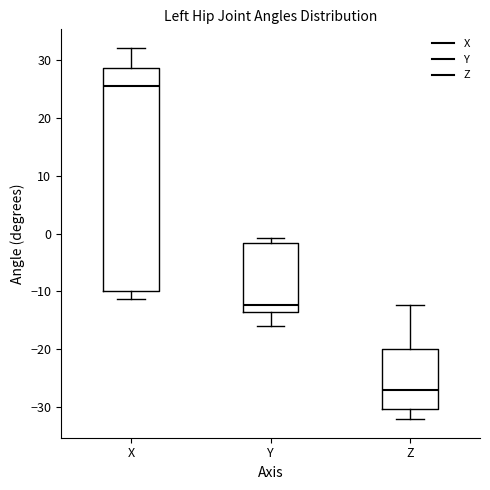

Reading left to right, read every box against the y-axis: the position of its median line, the range the box covers, and the ends of its whiskers. The values are not printed on the chart, so give them approximately, as read against the axis.

X: median 25, box -10 to 29, whiskers -11 to 32
Y: median -12, box -14 to -2, whiskers -16 to -1
Z: median -27, box -30 to -20, whiskers -32 to -12